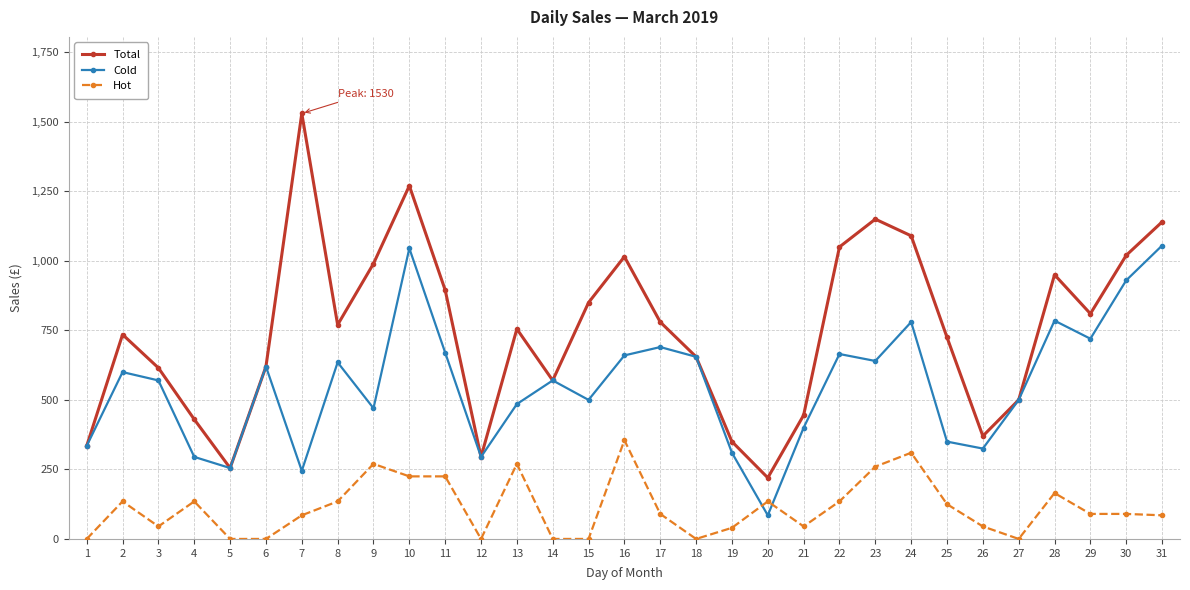

Read the Cold value at 17, to the nearest 10.

690